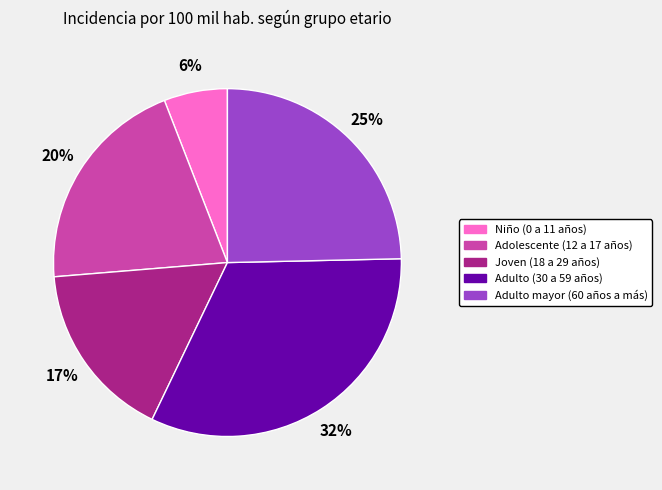

To the nearest percent, what percentage of the pie is Joven (18 a 29 años)?

17%